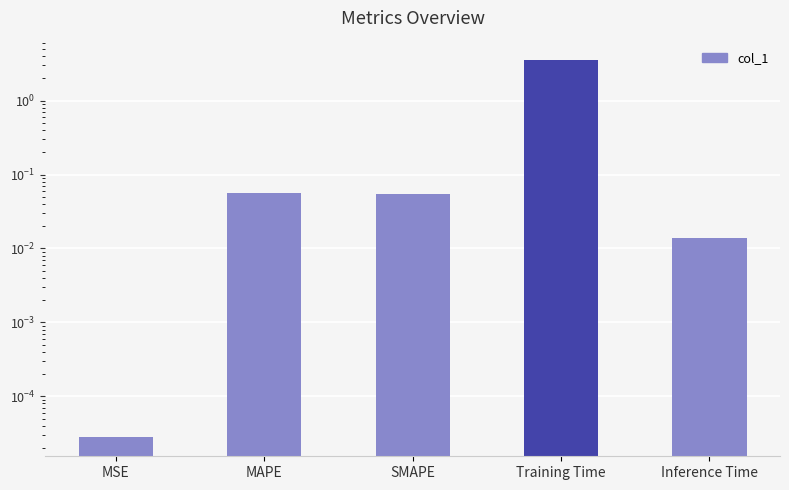

What position from the left is Inference Time?

5